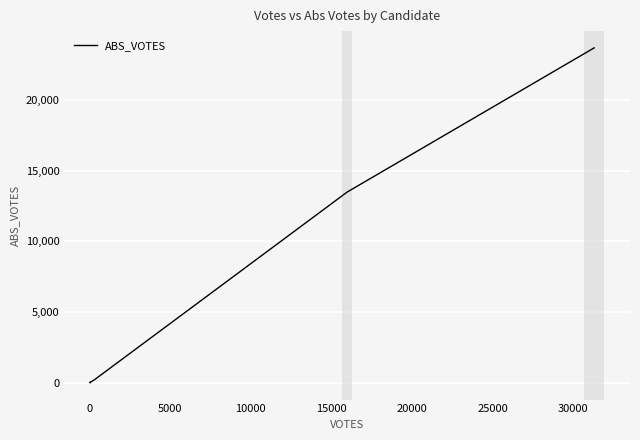

True or false: there are more than 2 points higher than both neighbors.

False